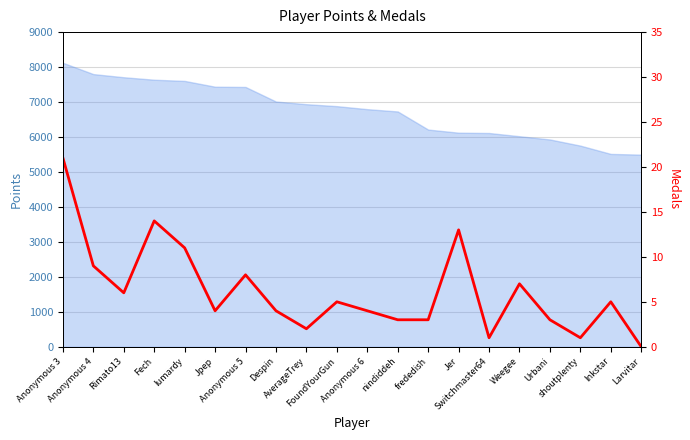

Reading left to right, extract all data points from this chart.

21	9	6	14	11	4	8	4	2	5	4	3	3	13	1	7	3	1	5	0